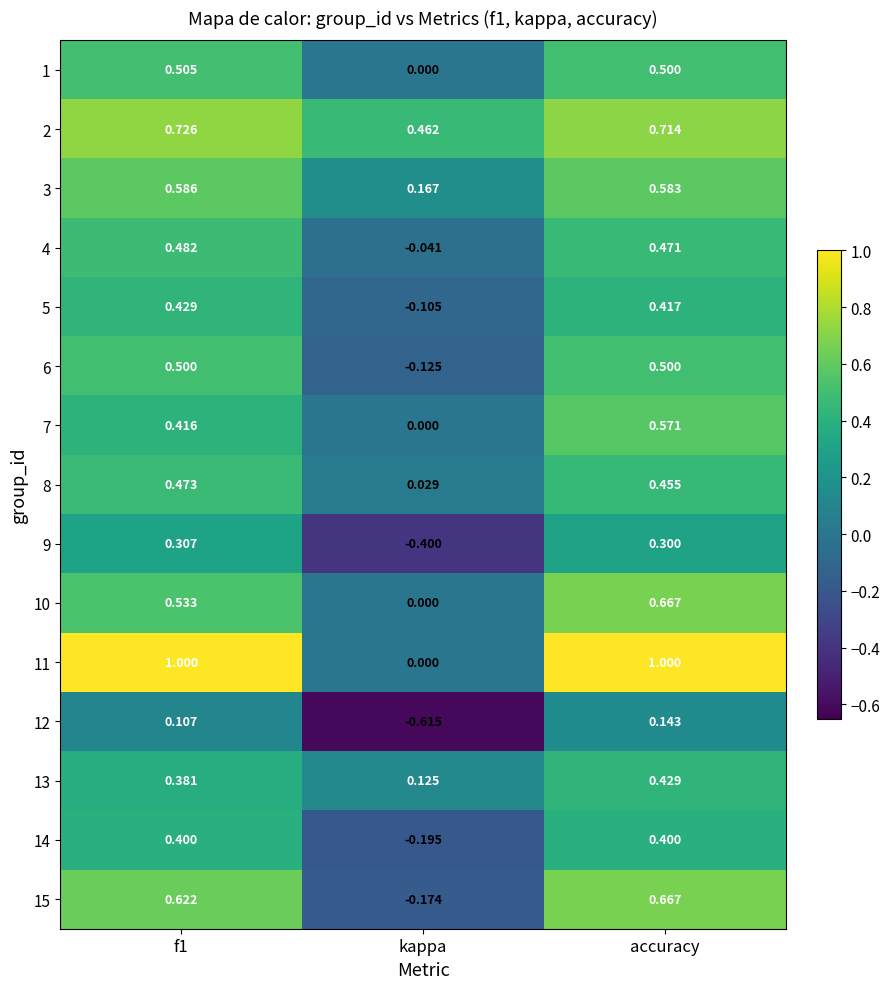

Which category has the lowest value in the 15 series?

kappa